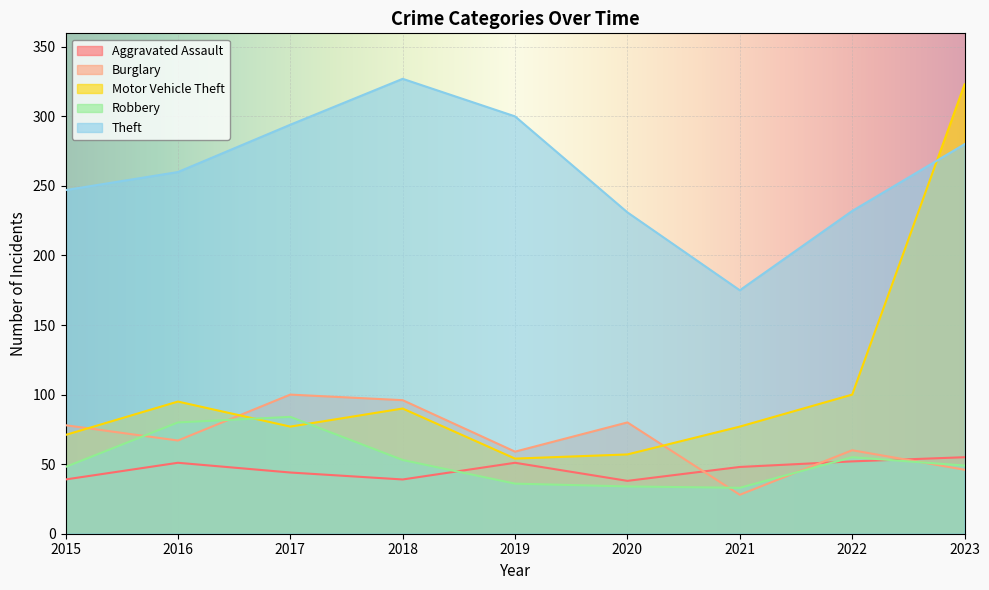

Reading right to left, list all the values displayed in this chart.

Aggravated Assault: 55	52	48	38	51	39	44	51	39
Burglary: 46	60	28	80	59	96	100	67	78
Motor Vehicle Theft: 323	100	77	57	54	90	77	95	71
Robbery: 49	55	33	34	36	53	84	80	48
Theft: 280	232	175	231	300	327	294	260	247